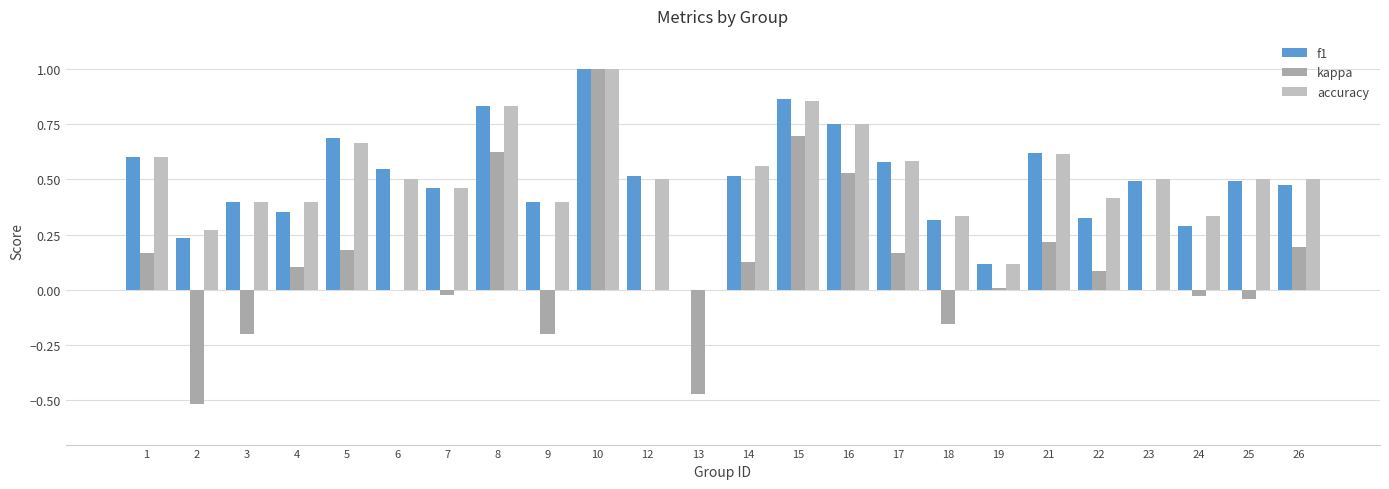

Does the chart contain stacked bars?

No